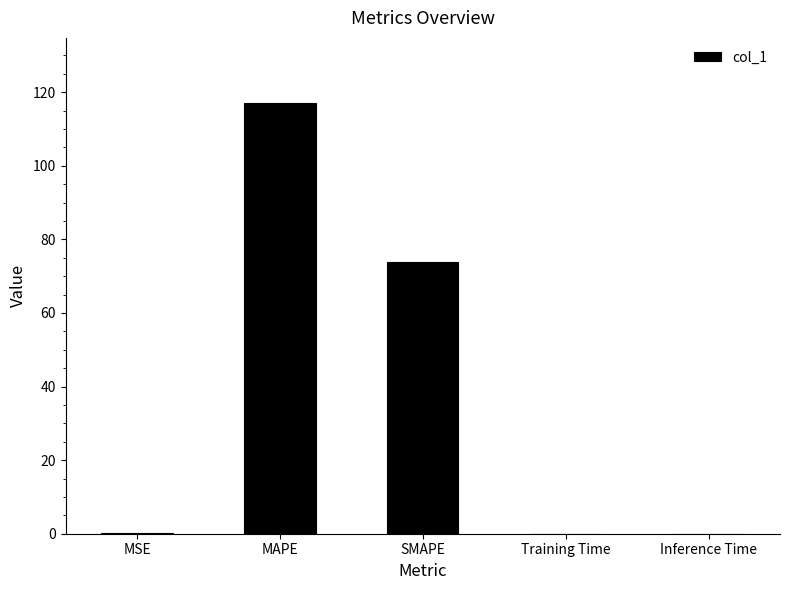

Which label corresponds to the largest value in the chart?

MAPE